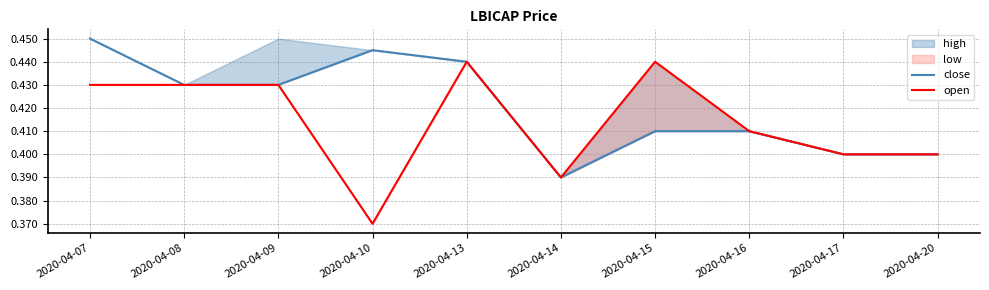

List the labels in order of close value, smallest first.

2020-04-14, 2020-04-17, 2020-04-20, 2020-04-15, 2020-04-16, 2020-04-08, 2020-04-09, 2020-04-13, 2020-04-10, 2020-04-07